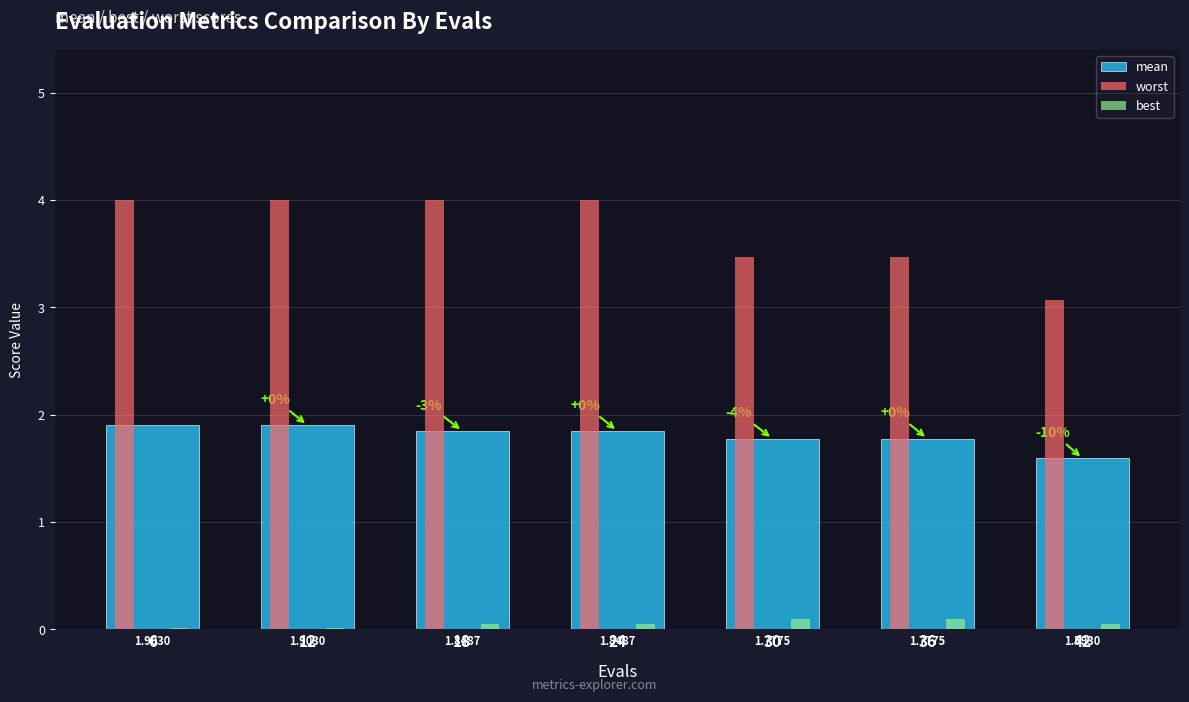

What is the sum of all worst values?

26.0